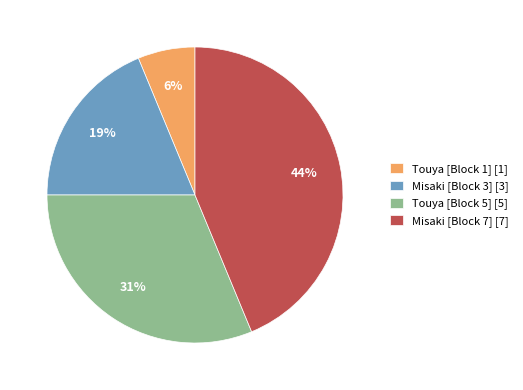

Is the sum of Misaki [Block 3] and Misaki [Block 7] greater than half?

Yes